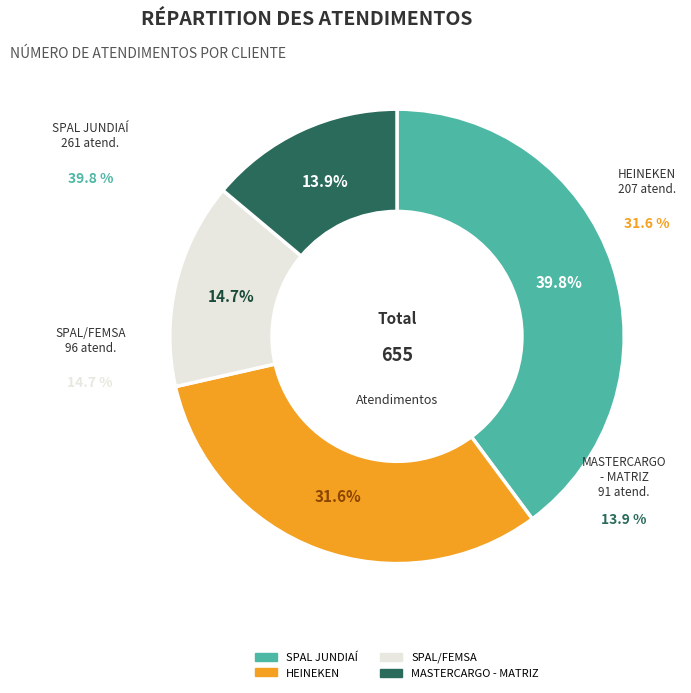

Rank the categories by value from lowest to highest.

MASTERCARGO - MATRIZ, SPAL/FEMSA, HEINEKEN, SPAL JUNDIAÍ